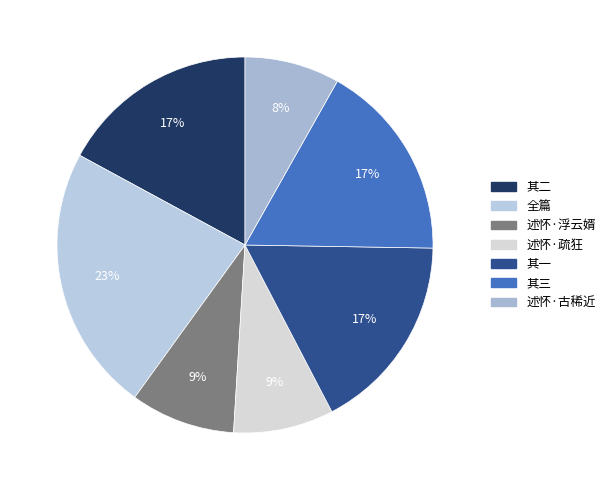

Count the number of slices in the pie.

7